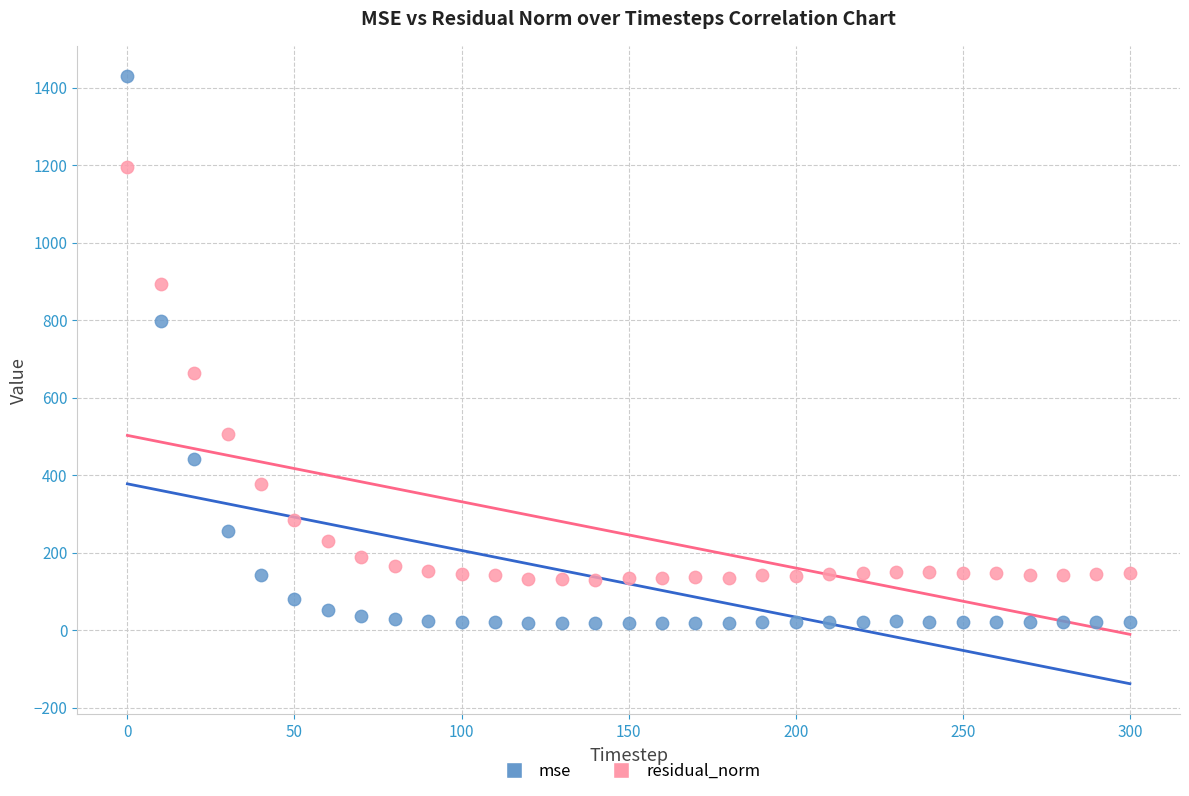

Across all data points, what is the range of X values (max minus min)?

300.0